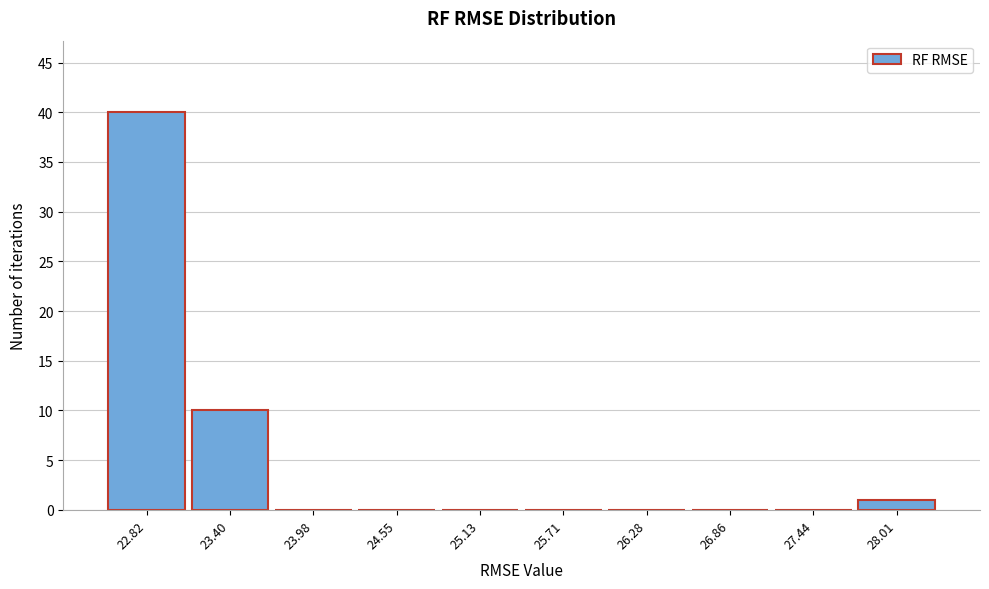

Reading left to right, transcribe this chart: for each bar, give the range it covers on the x-axis and its height. Neither the bar edges nor the heights are printed on the chart, so give them approximately, as read against the axes.

22.5 to 23.1: 40
23.1 to 23.7: 10
23.7 to 24.3: 0
24.3 to 24.8: 0
24.8 to 25.4: 0
25.4 to 26.0: 0
26.0 to 26.6: 0
26.6 to 27.1: 0
27.1 to 27.7: 0
27.7 to 28.3: 1